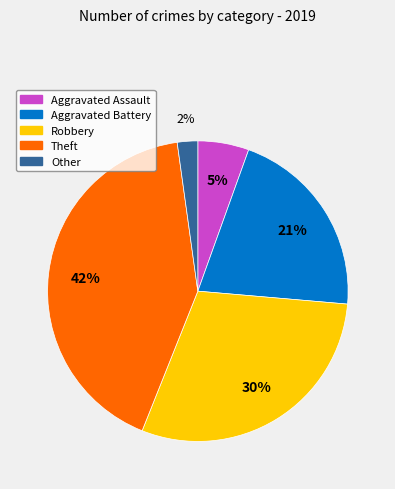

The Other slice represents 2% of the pie. True or false?

True